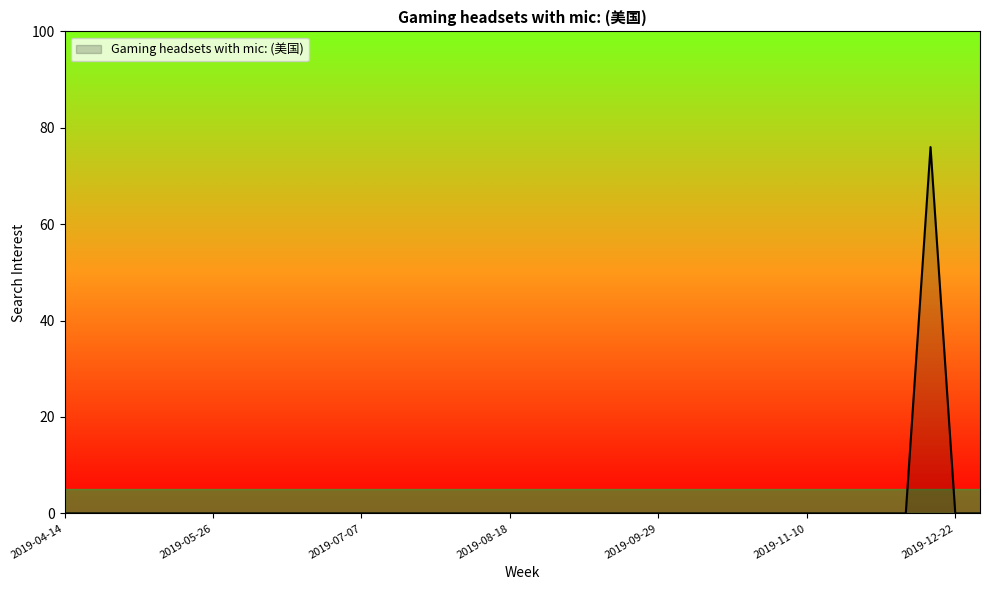

What is the maximum value shown in the chart?

76